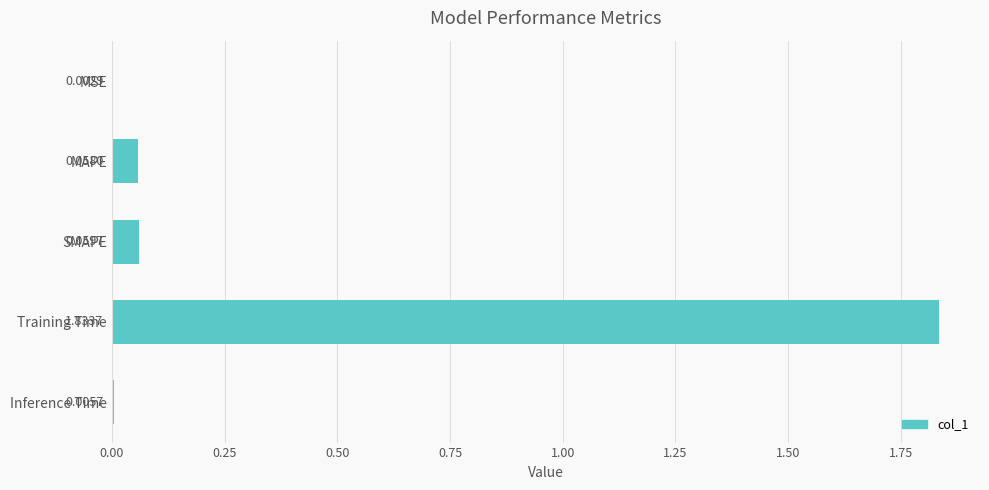

What is the sum of all values?

2.0